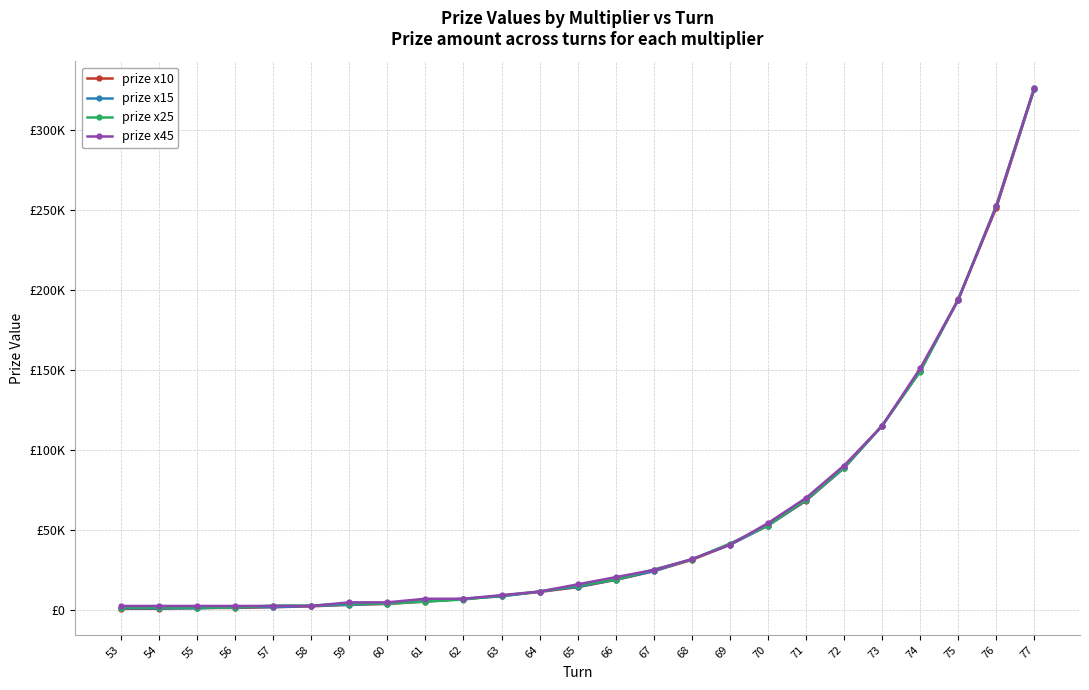

Is this an area chart (filled region under the line)?

No